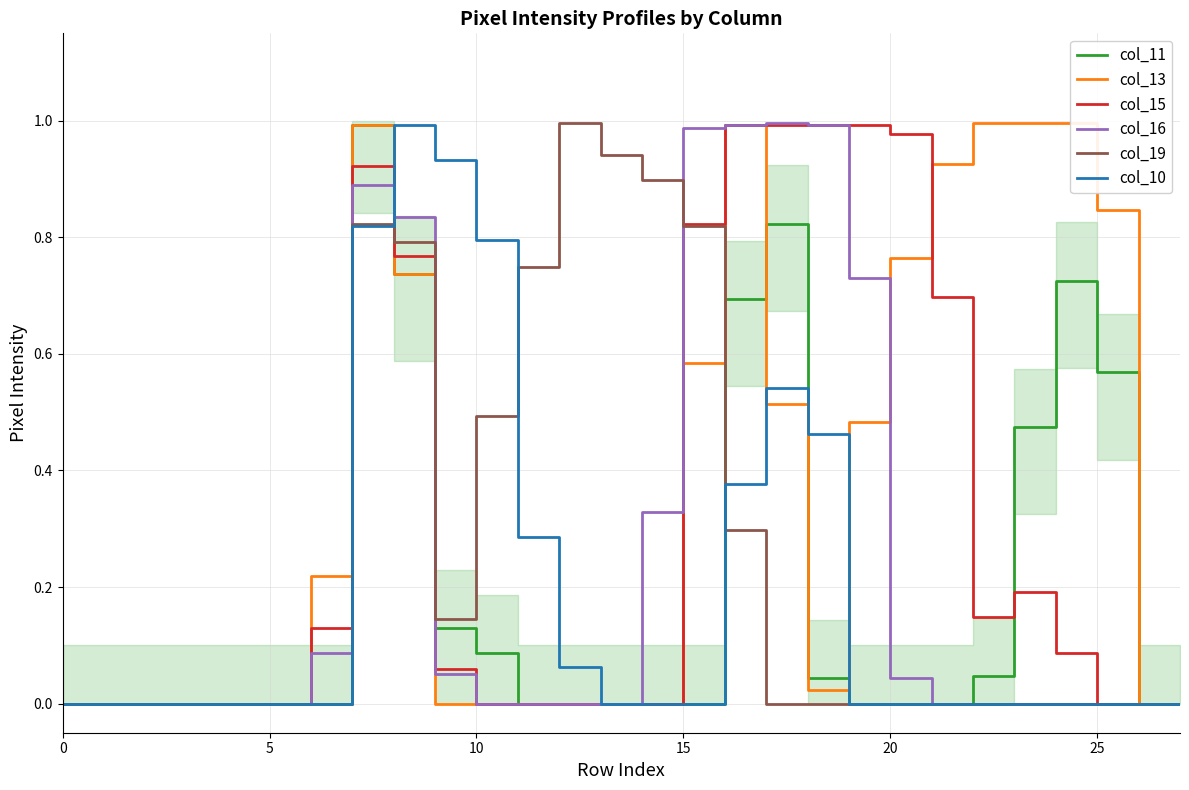

At which category does the chart reach its peak across all series?

22